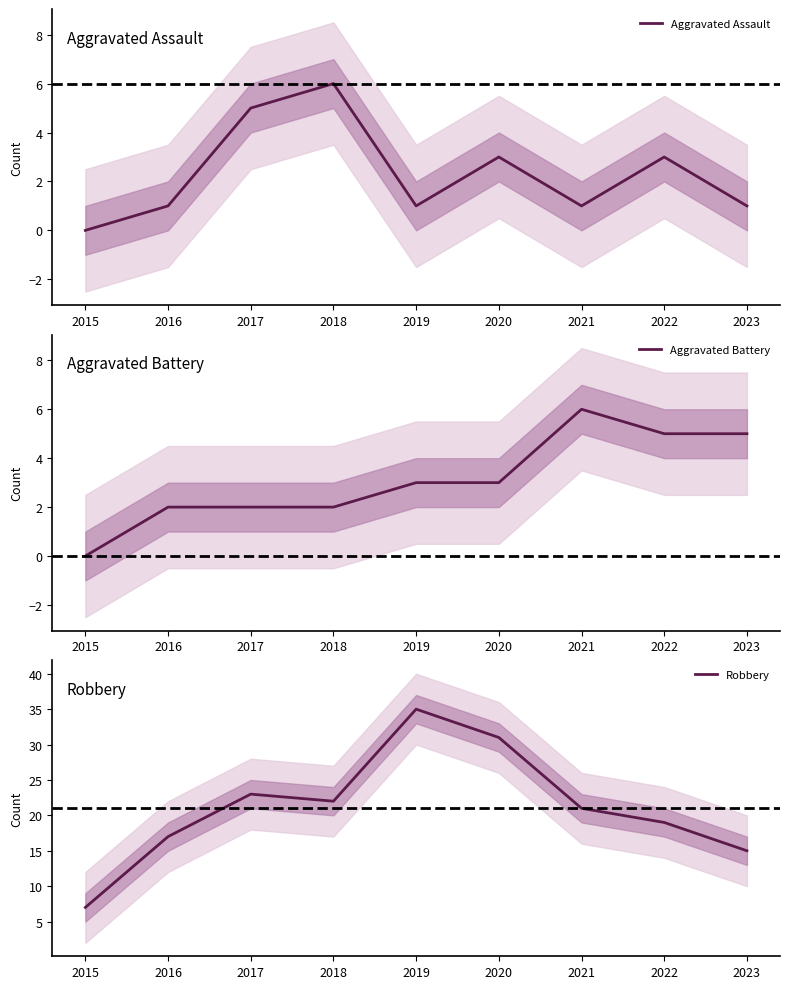

True or false: Aggravated Assault and Robbery intersect in this chart.

False